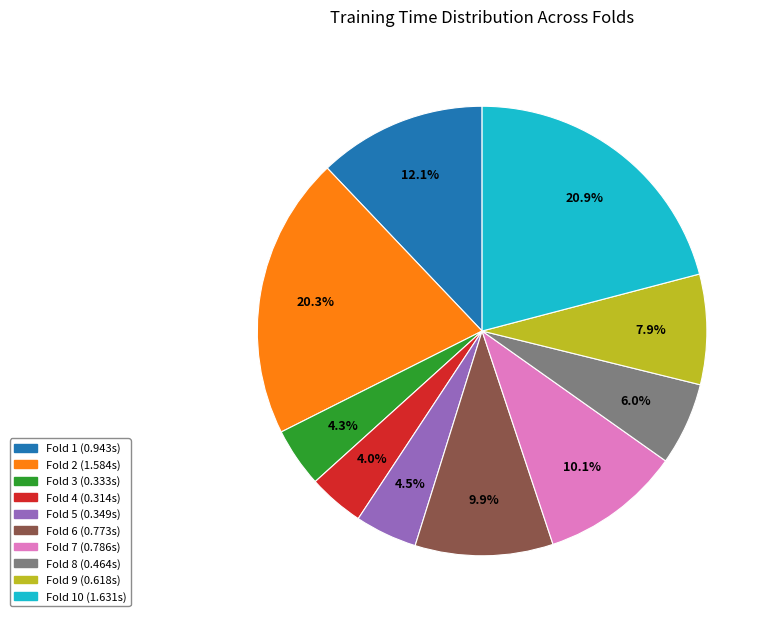

Does any single category account for the majority?

No